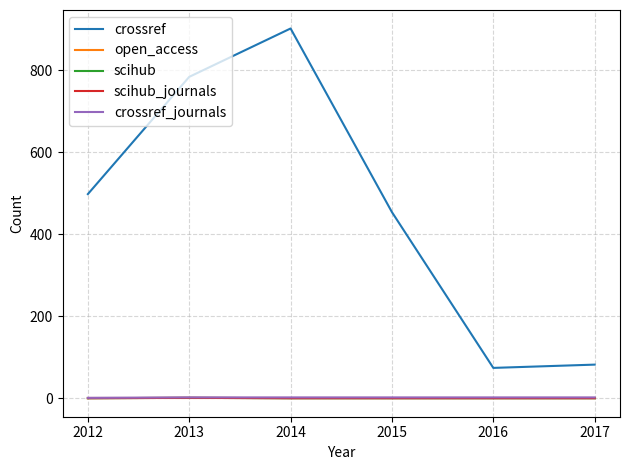

Is this an area chart (filled region under the line)?

No